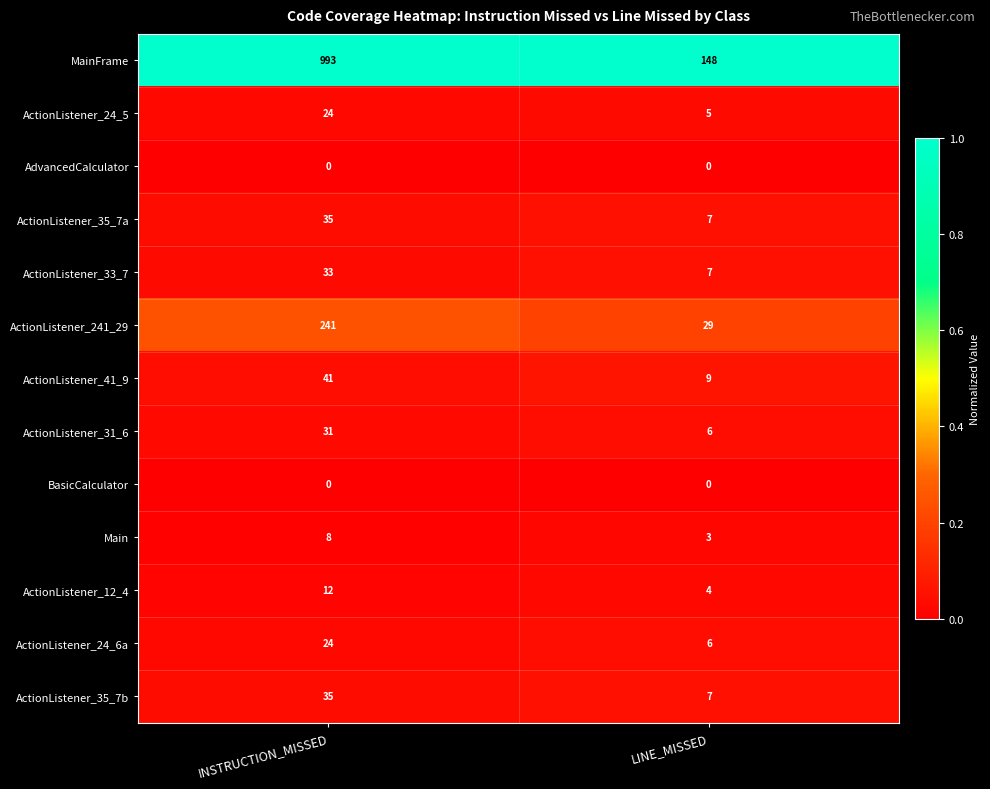

Which series has the largest total across all categories?

MainFrame